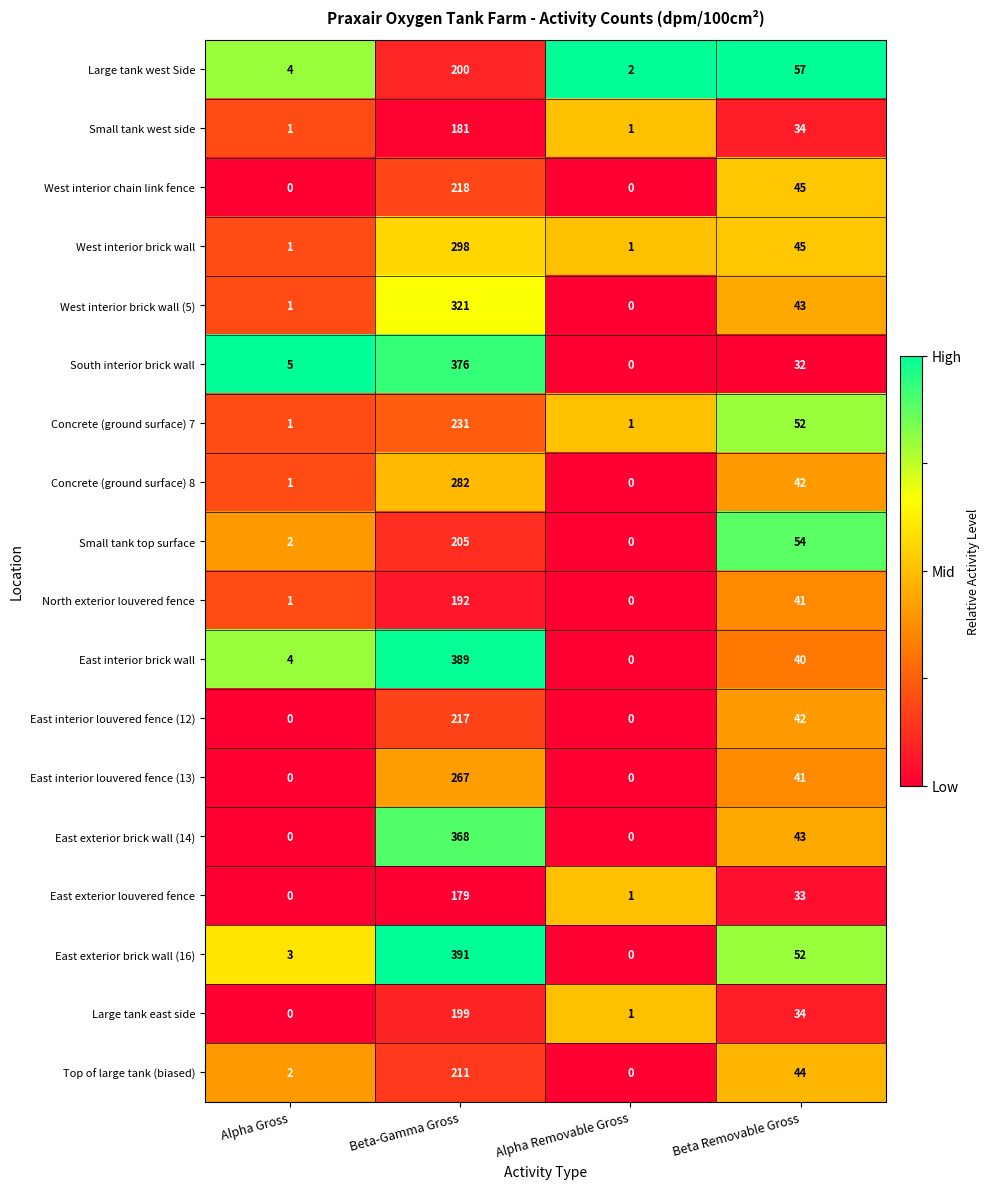

What is the difference between the maximum and minimum values in the Concrete (ground surface) 7 series?

230